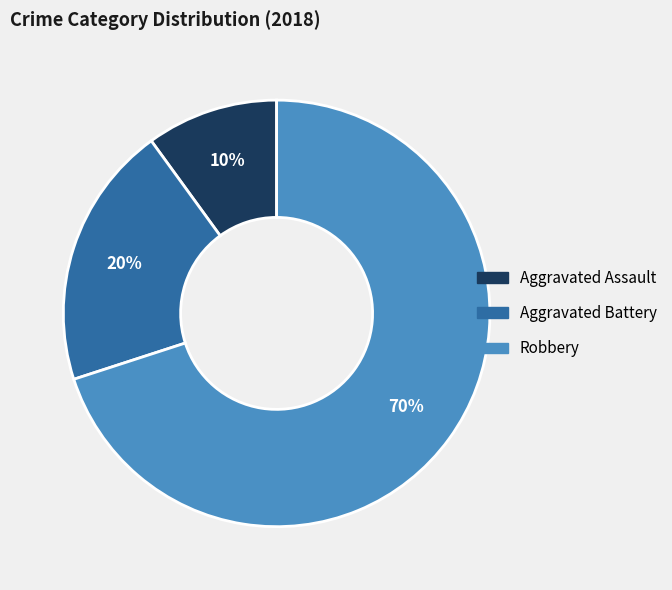

Rank the categories by value from lowest to highest.

Aggravated Assault, Aggravated Battery, Robbery